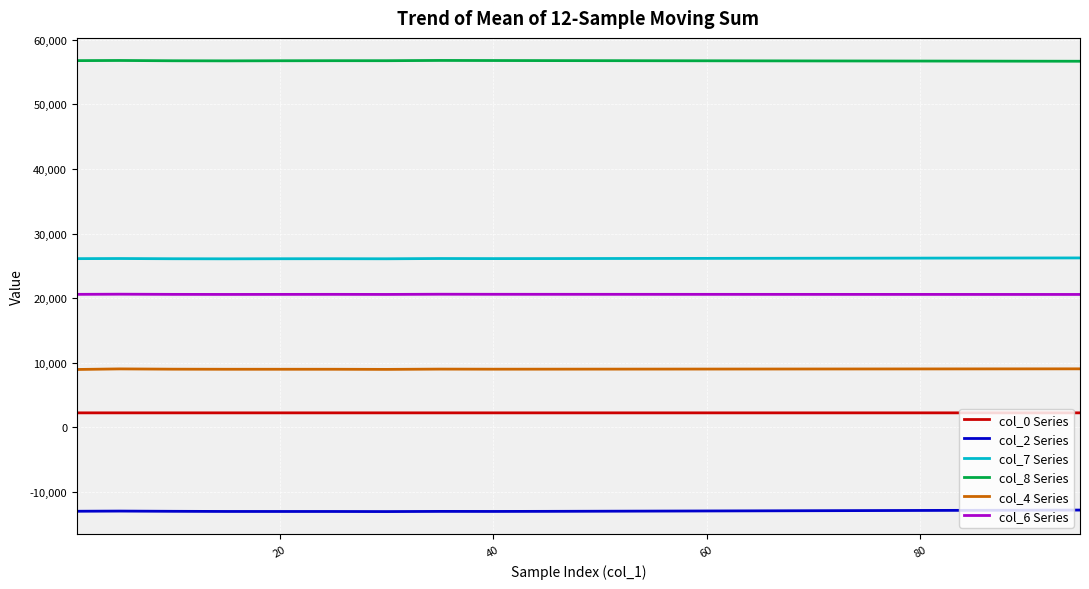

Which series has the largest total across all categories?

col_8 Series